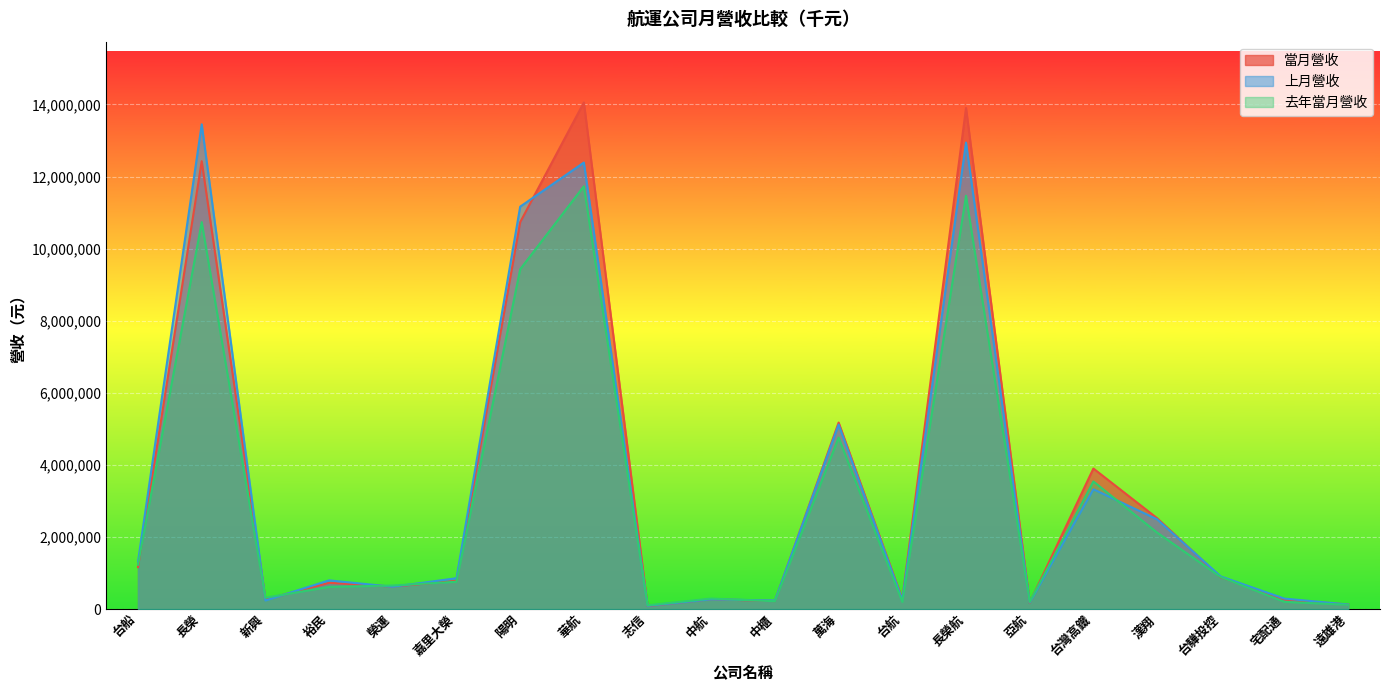

What are all the series names shown in the legend?

當月營收, 上月營收, 去年當月營收